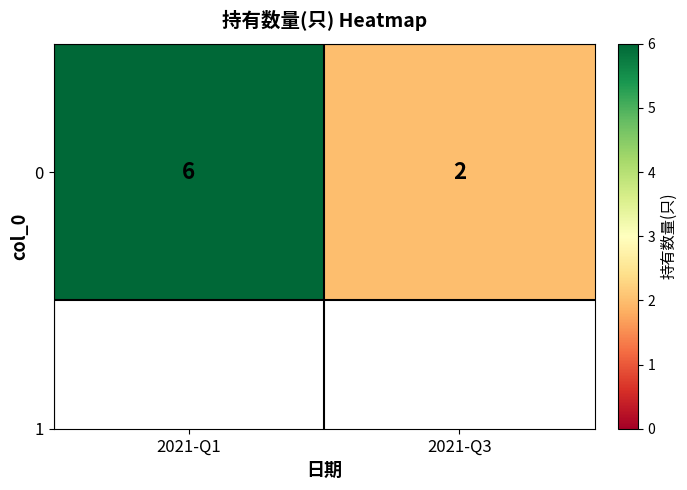

Reading left to right, extract all data points from this chart.

6	2